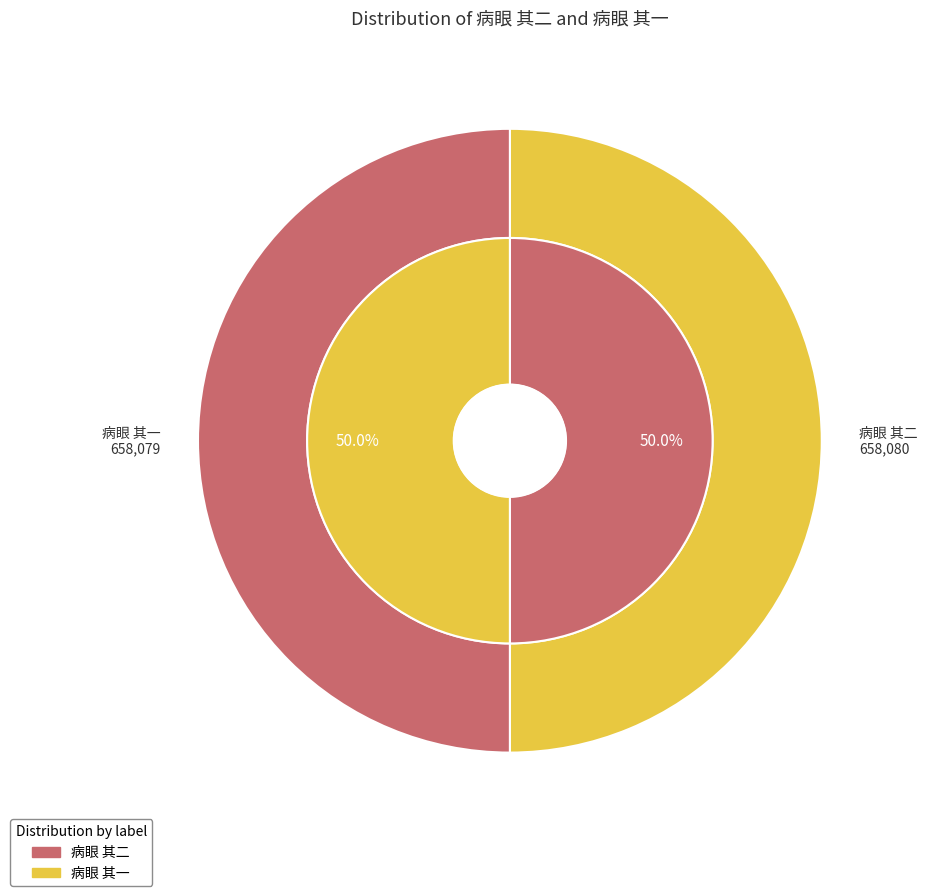

Rank the categories by value from lowest to highest.

病眼 其一, 病眼 其二